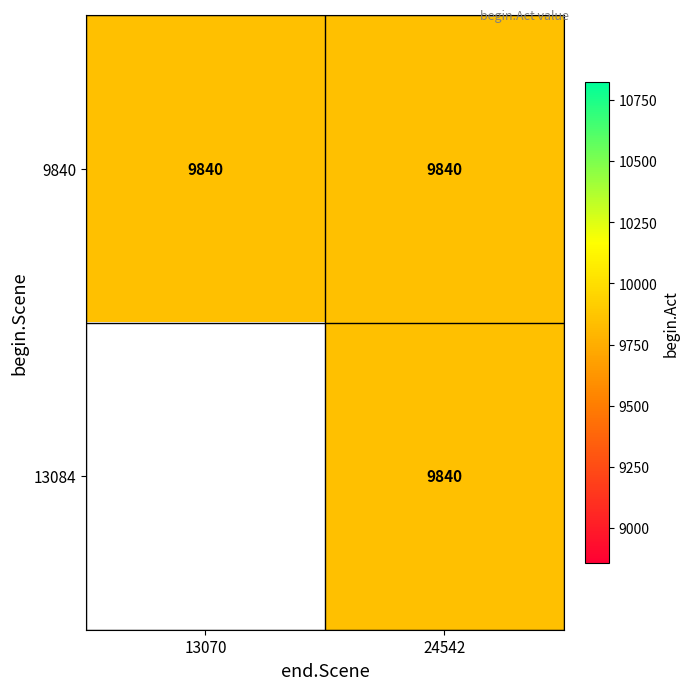

Reading left to right, extract all data points from this chart.

9840: 13070=9840	24542=9840
13084: 13070=0	24542=9840